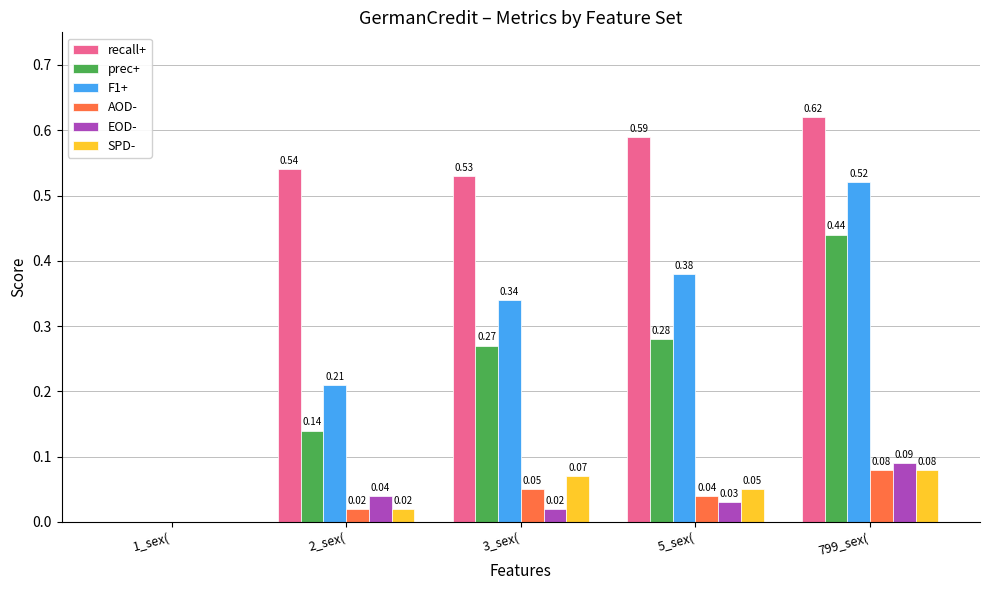

Between 1_sex( and 2_sex(, which series saw the biggest shift?

recall+